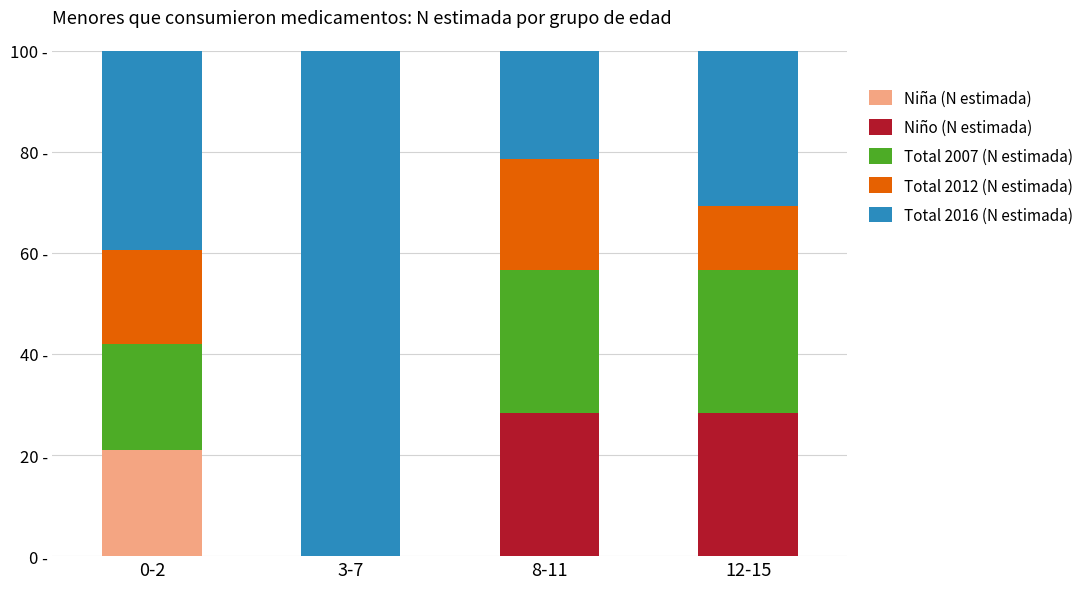

Are the bars horizontal?

No